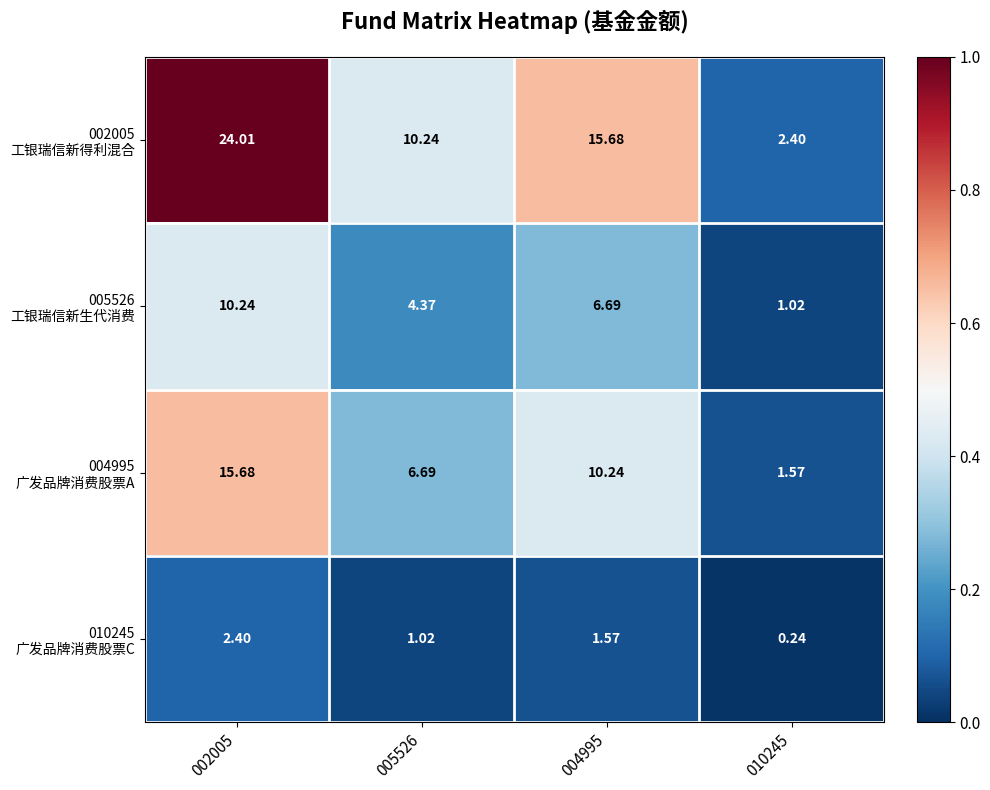

How many categories are shown in the chart?

4